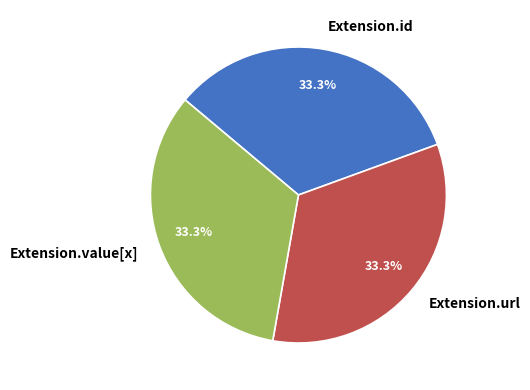

Is it true that Extension.url is 99% of the pie?

False